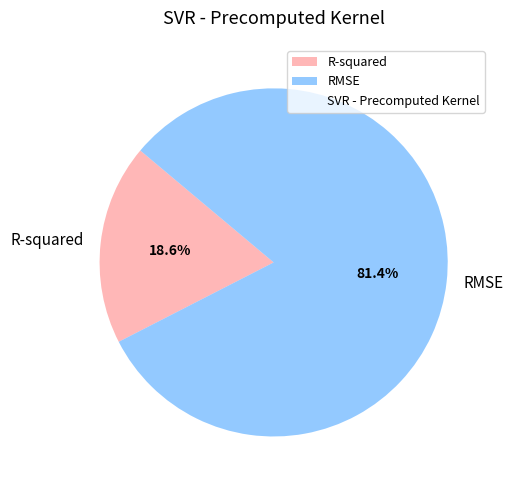

To the nearest percent, what portion does RMSE represent?

81%